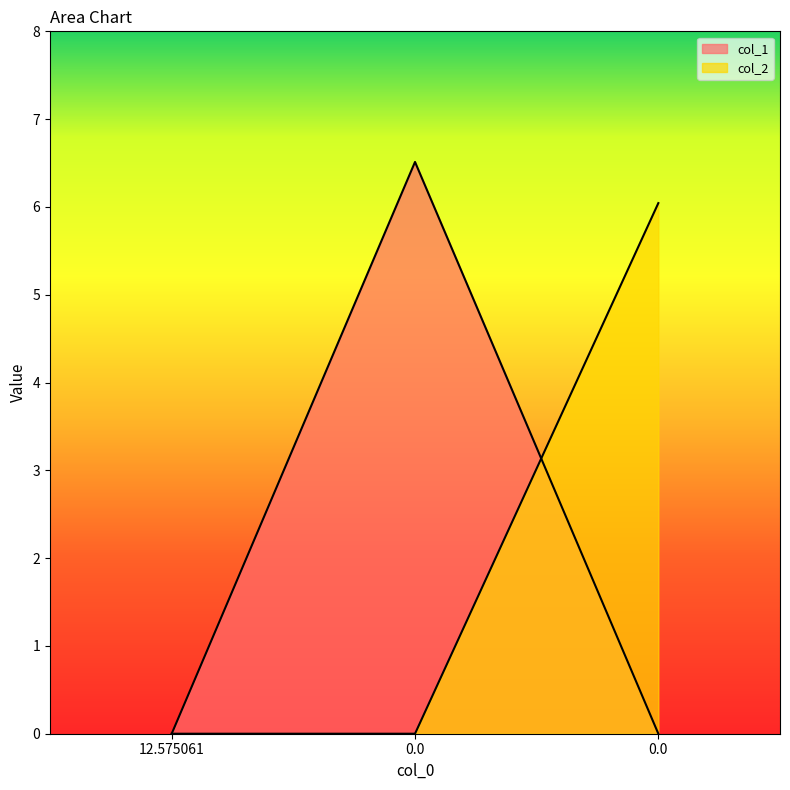

The value of col_1 at 12.575061 is 0.0. True or false?

True